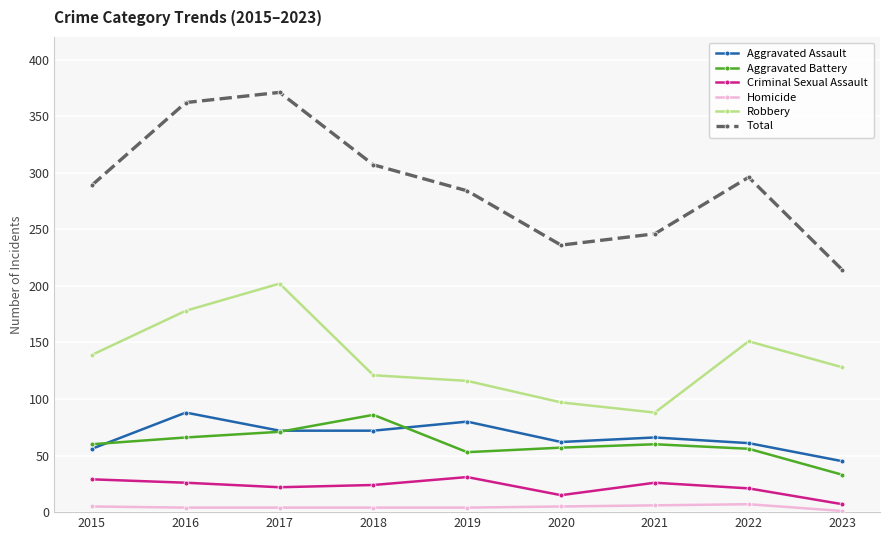

True or false: Criminal Sexual Assault has more than 1 interior local peaks.

True